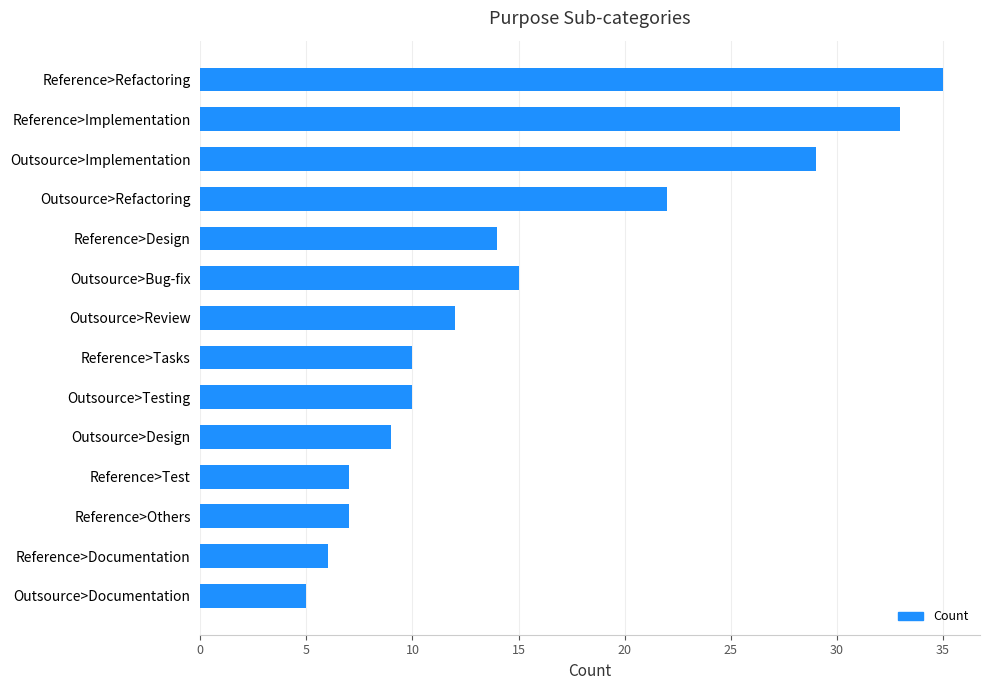

How many bars are there in total?

14